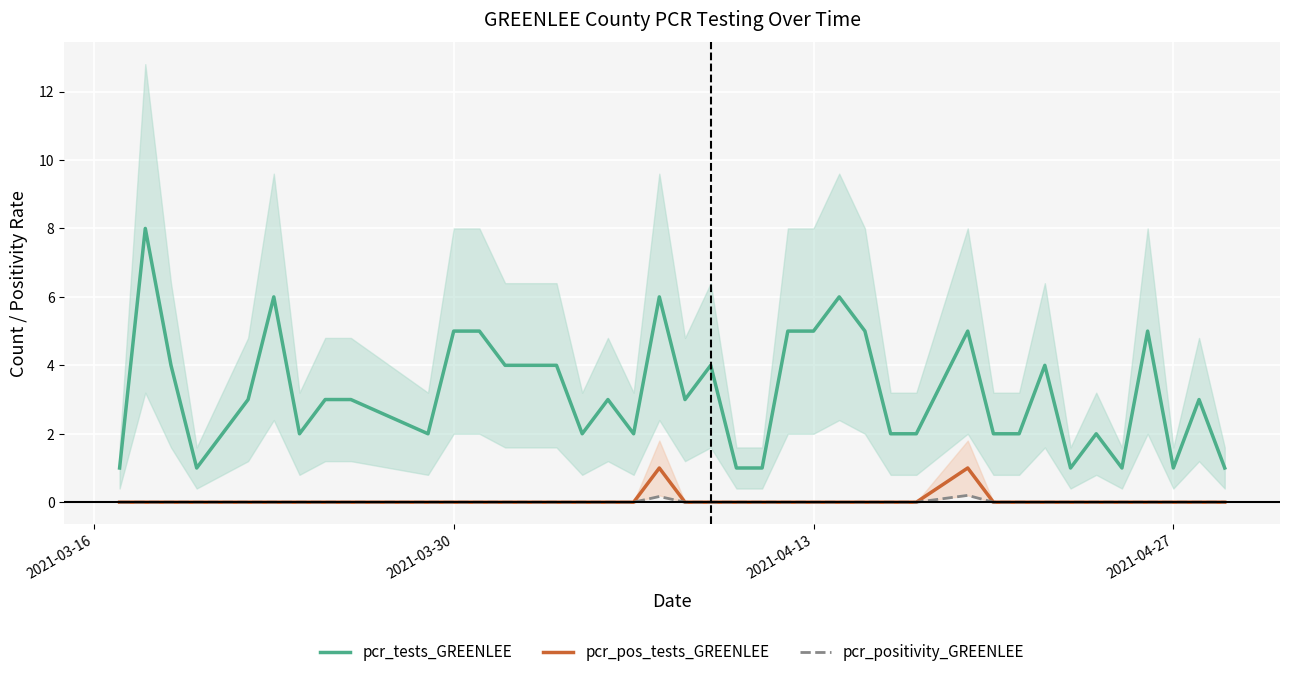

Which series has the largest total across all categories?

pcr_tests_GREENLEE